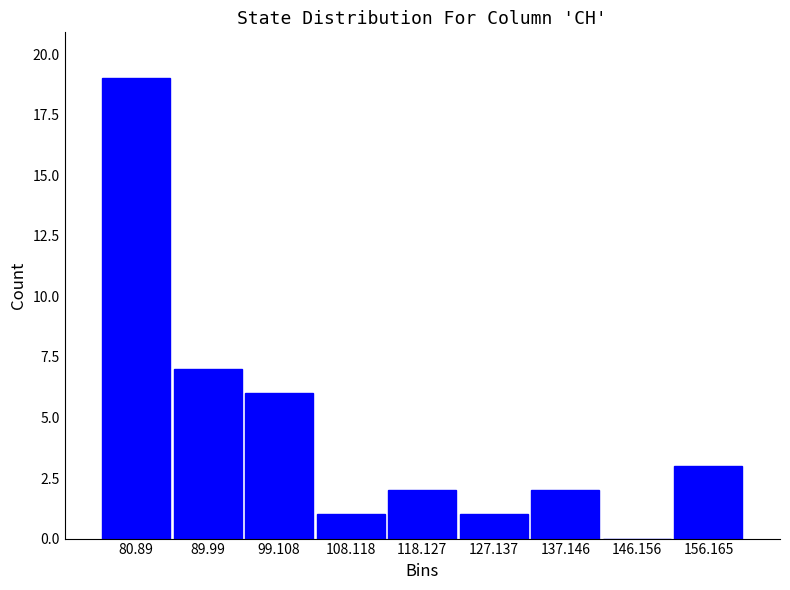

Reading left to right, transcribe all the data shown in this chart.

80.89=19	89.99=7	99.108=6	108.118=1	118.127=2	127.137=1	137.146=2	146.156=0	156.165=3